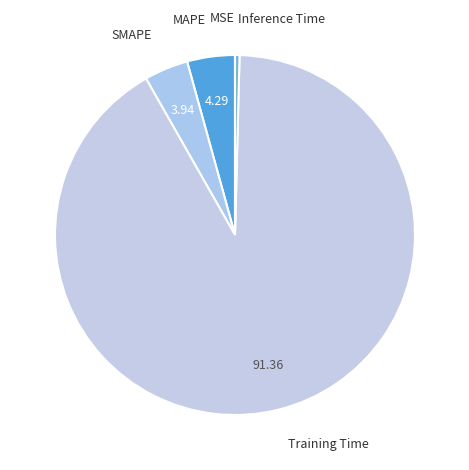

Does any single category account for the majority?

Yes